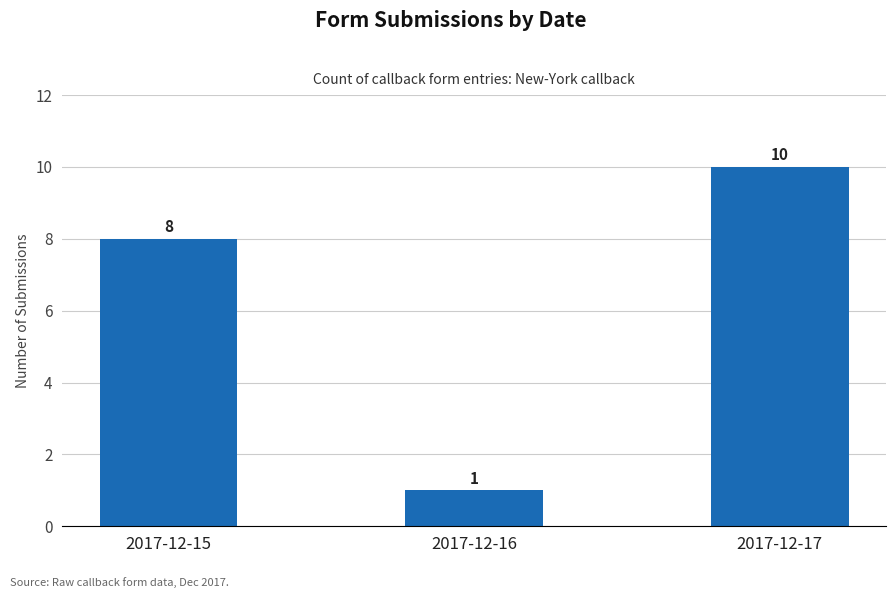

How many data points does each series have?

3